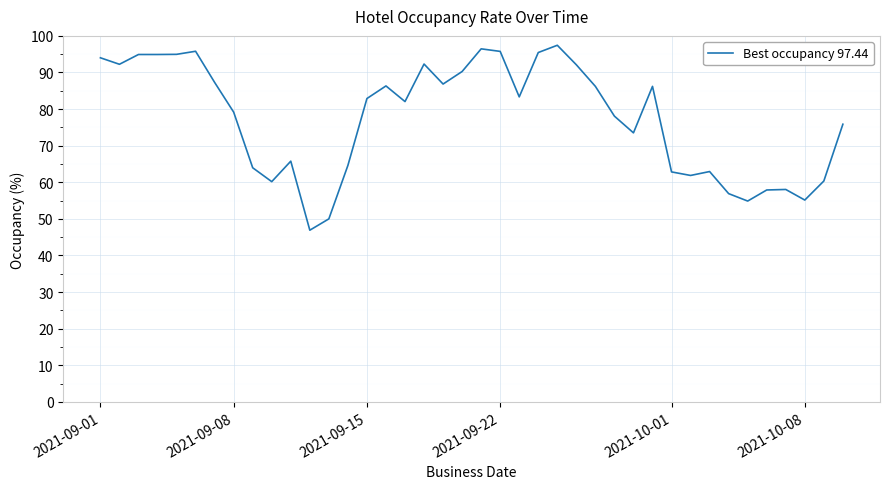

What is the greatest value displayed?

97.4